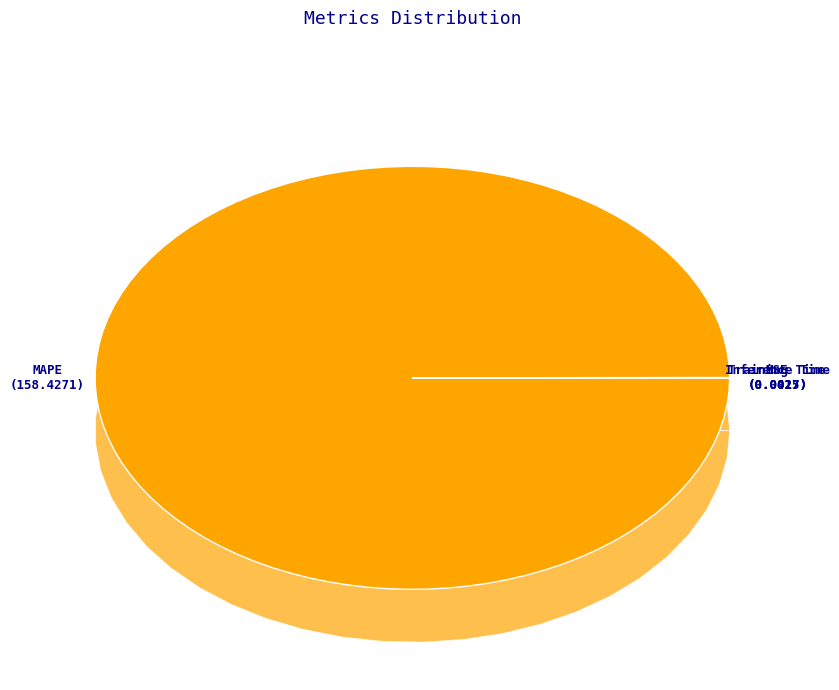

Combined, do MSE and MAPE account for over 50%?

Yes